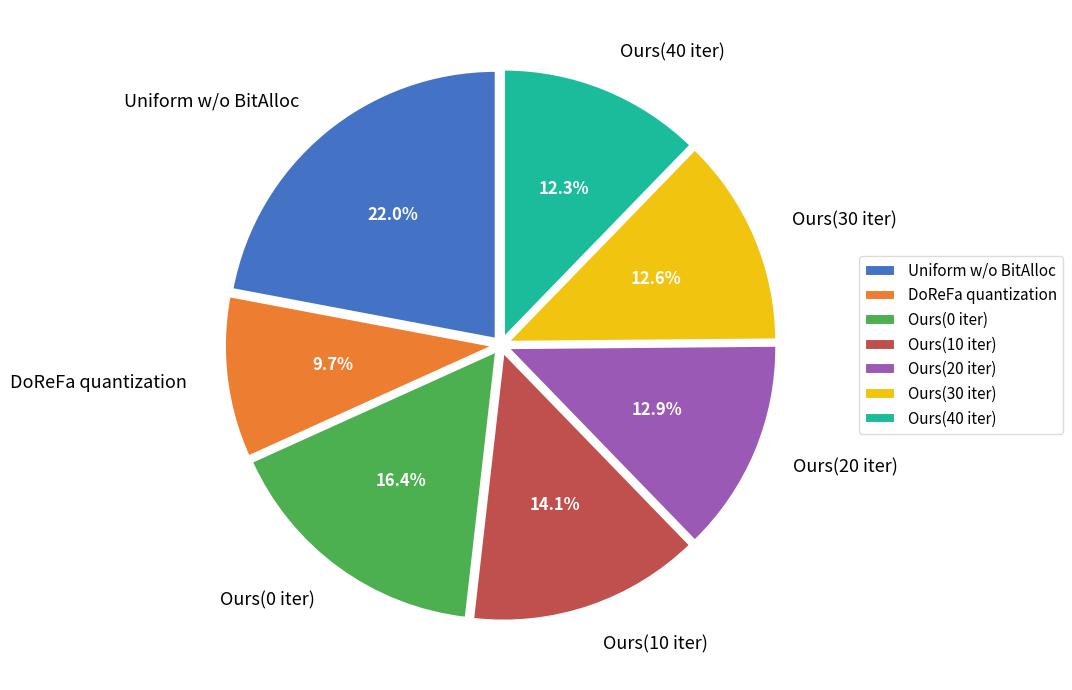

How many slices are in this pie chart?

7